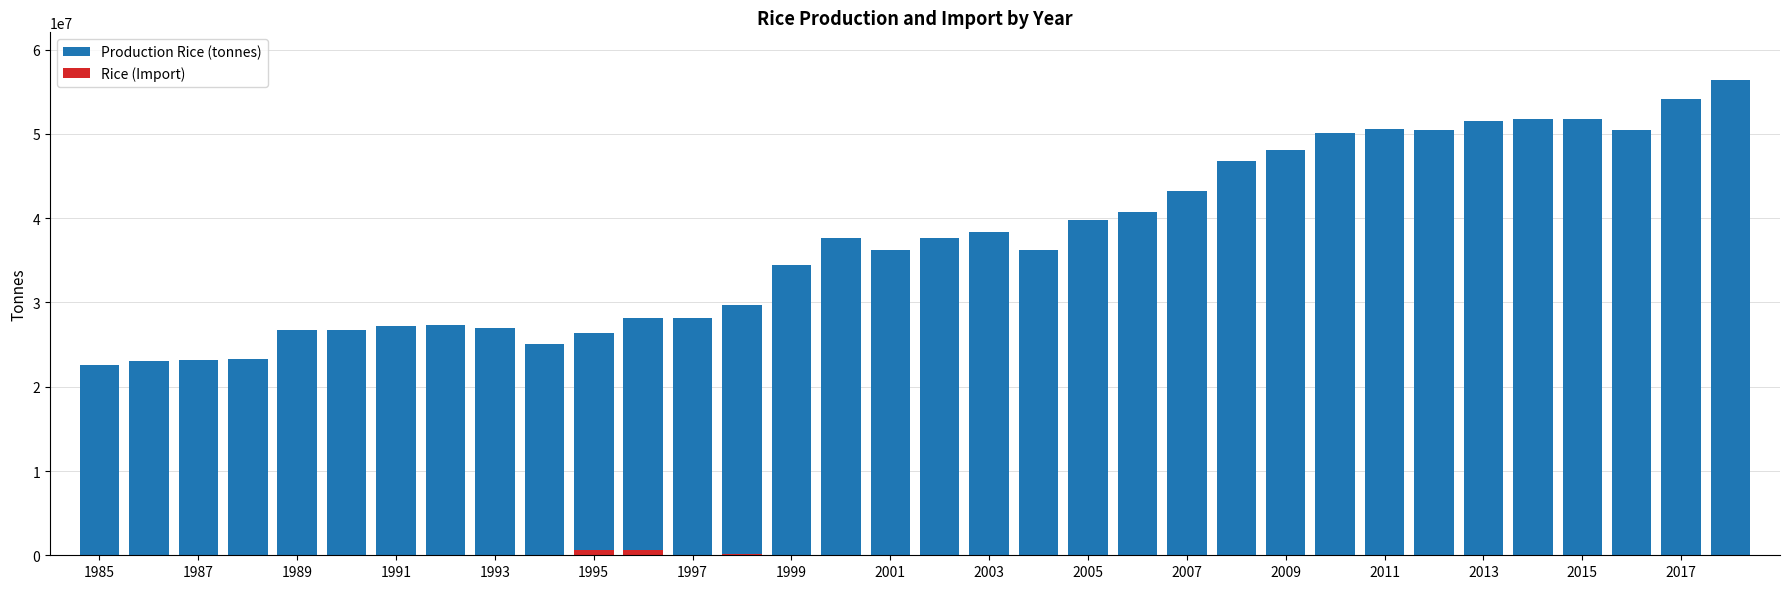

Reading left to right, what are all the values shown in this chart?

Production Rice (tonnes): 22556288	23110032	23120624	23316464	26784480	26777904	27242000	27373000	26928000	25124000	26399000	28182000	28152000	29710000	34430000	37627500	36269000	37593000	38361420	36235976	39795616	40773000	43181000	46742000	48144000	50061200	50627000	50497000	51534000	51806593	51805464	50452866	54148000	56417319
Rice (Import): 0	22746	0	137	1000	0	1750	0	186	1000	579601	573015	43143	168472	0	45	200	106	12480	1423	31669	15076	54647	84290	40012	39205	27575	18686	7695	16000	14356	12400	16000	50000